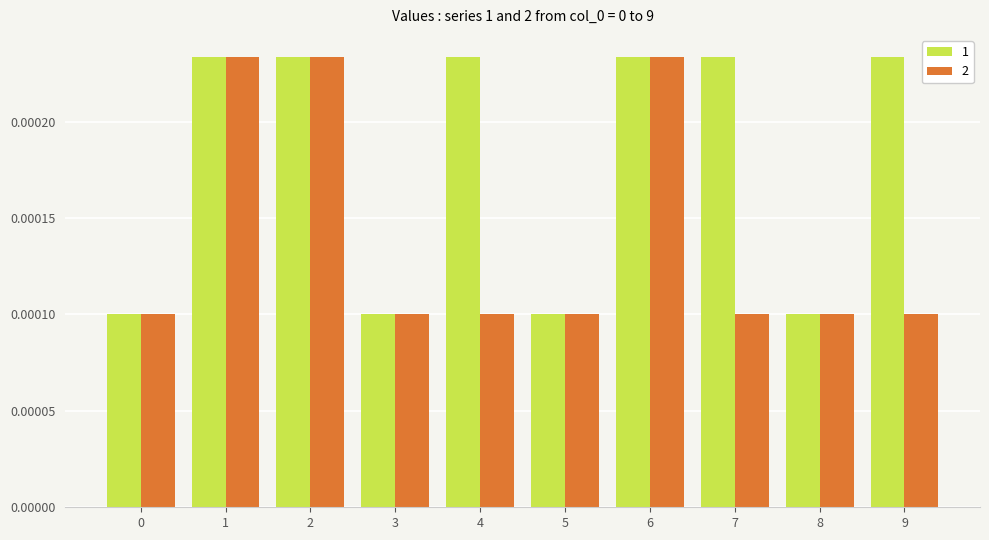

How many 2 values are between 0 and 1?

10